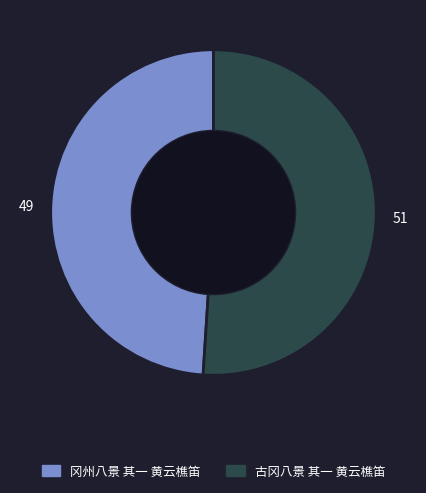

What is the largest slice in the pie chart?

古冈八景 其一 黄云樵笛